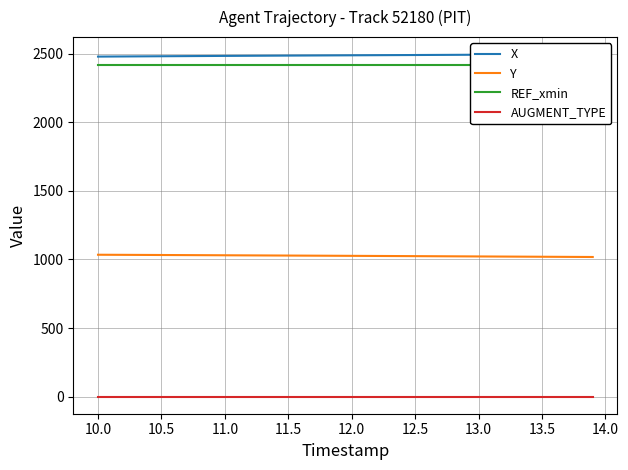

What is the highest value of the Y series?

1034.3